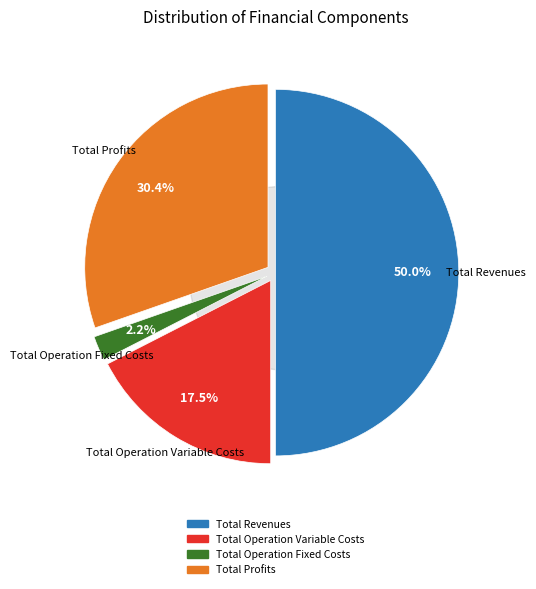

What is the largest slice in the pie chart?

Total Revenues